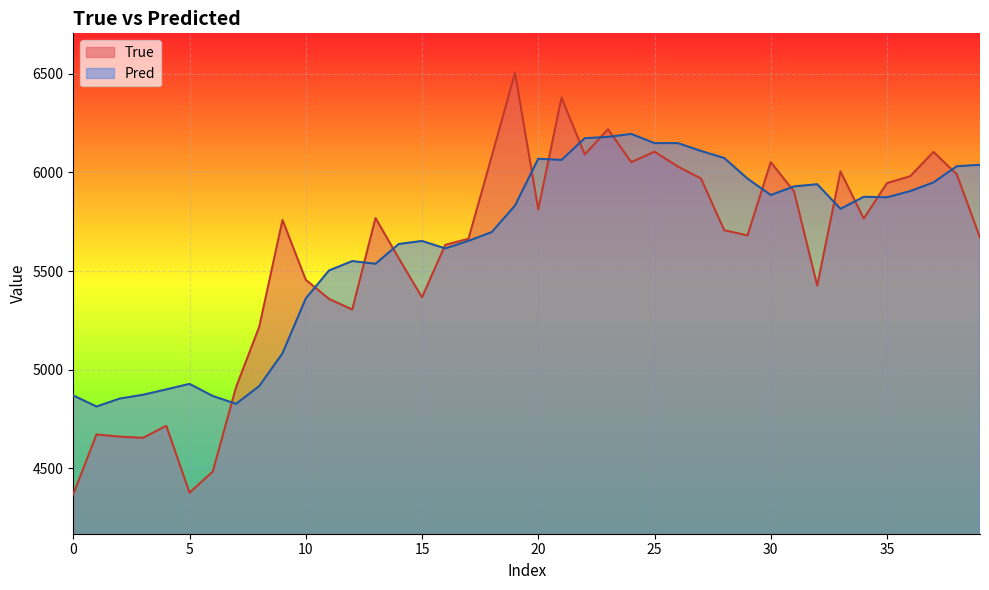

What is the sum of all Pred values?

225351.8